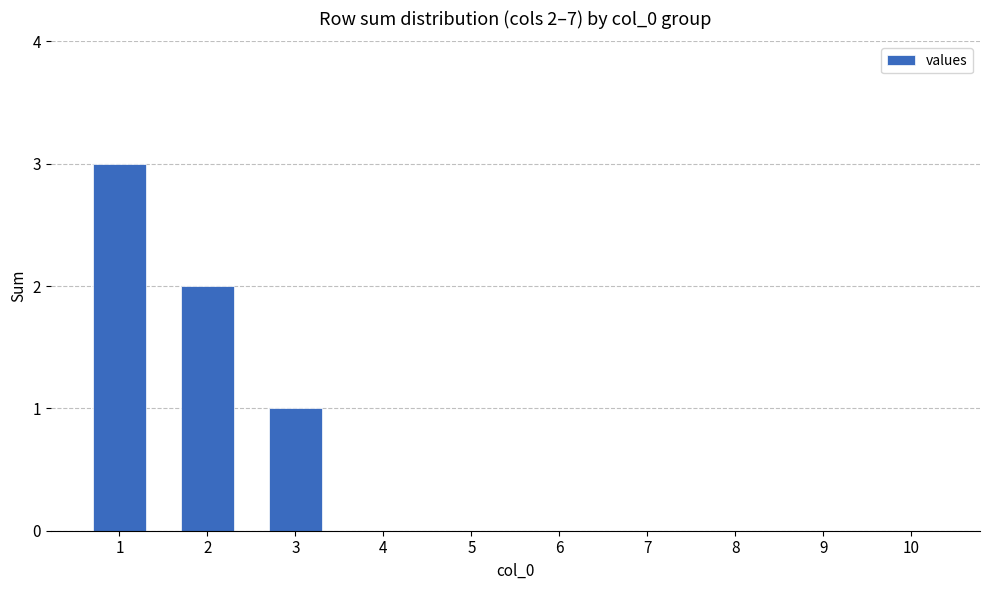

Reading left to right, list all the values displayed in this chart.

3	2	1	0	0	0	0	0	0	0